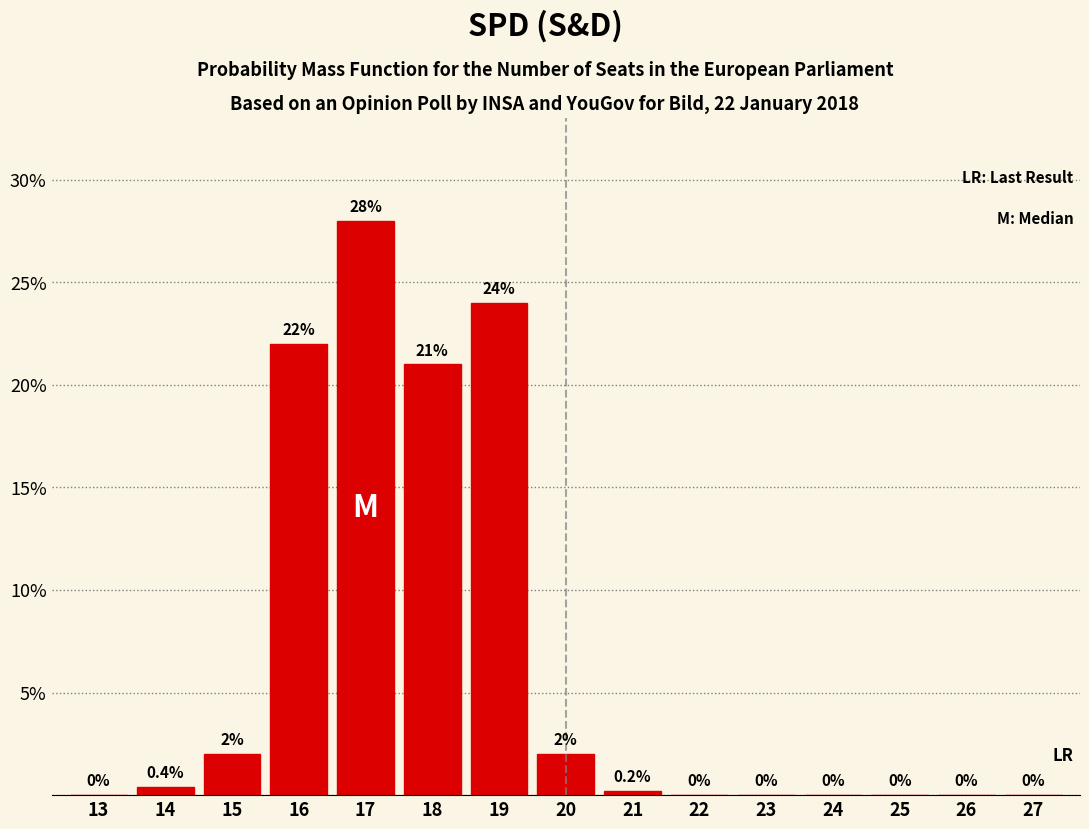

Reading left to right, extract all data points from this chart.

13=0.0	14=0.4	15=2.0	16=22.0	17=28.0	18=21.0	19=24.0	20=2.0	21=0.2	22=0.0	23=0.0	24=0.0	25=0.0	26=0.0	27=0.0